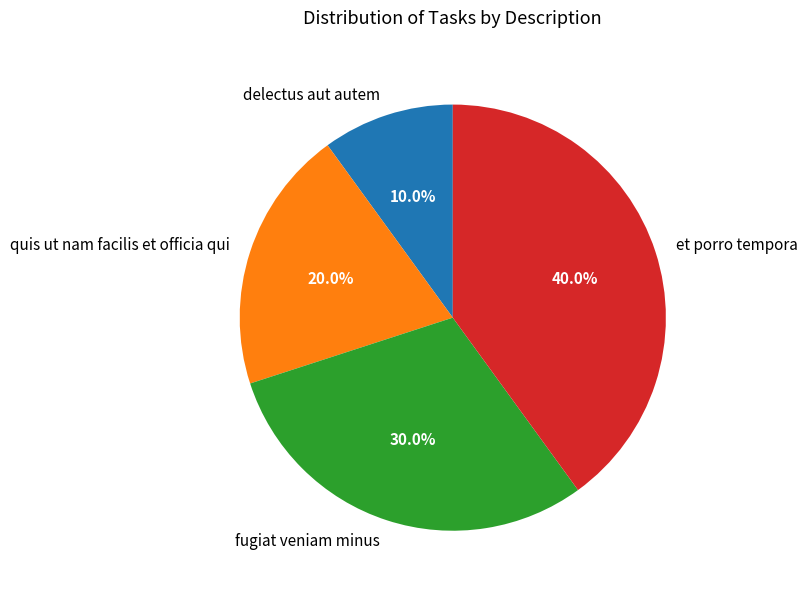

To the nearest percent, what is the combined percentage of quis ut nam facilis et officia qui and fugiat veniam minus?

50%